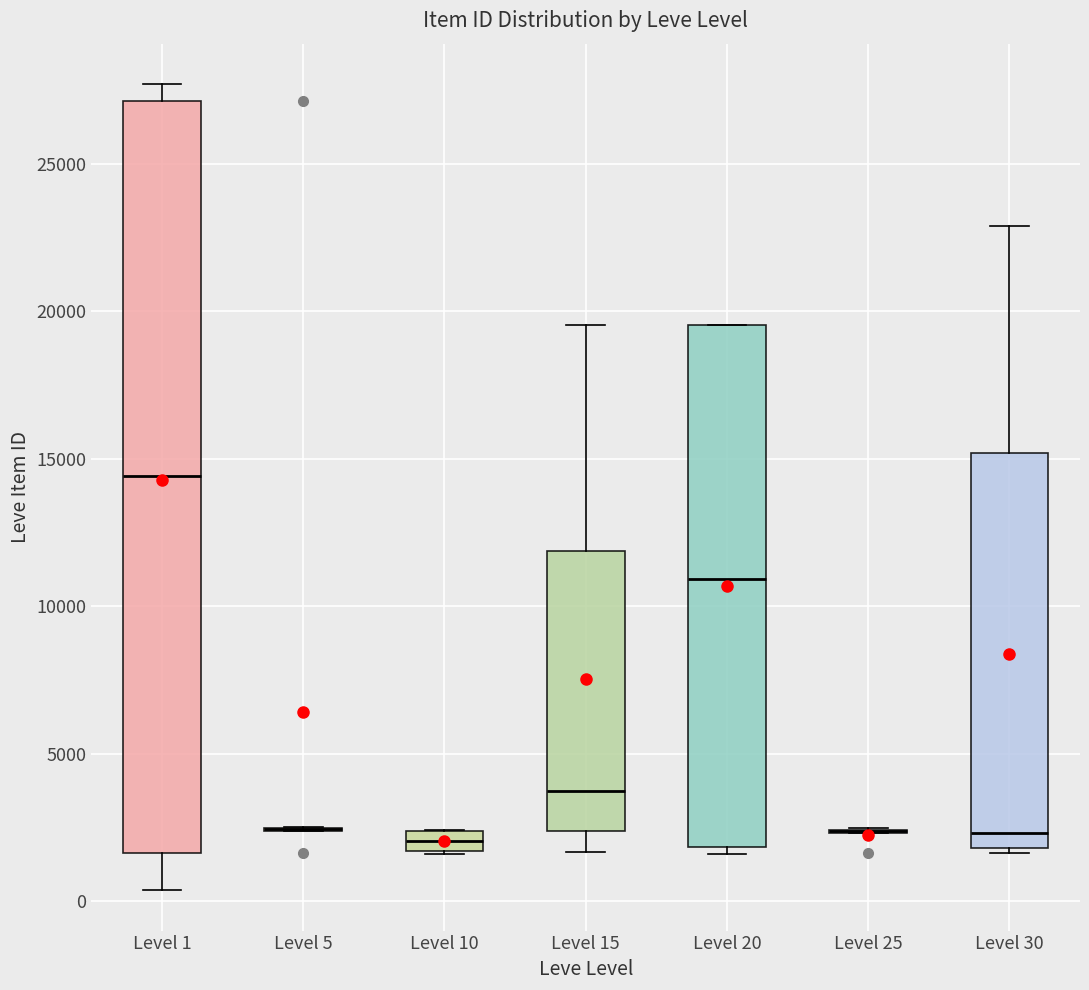

Which box is the tallest, from its lower edge to its upper edge?

Level 1